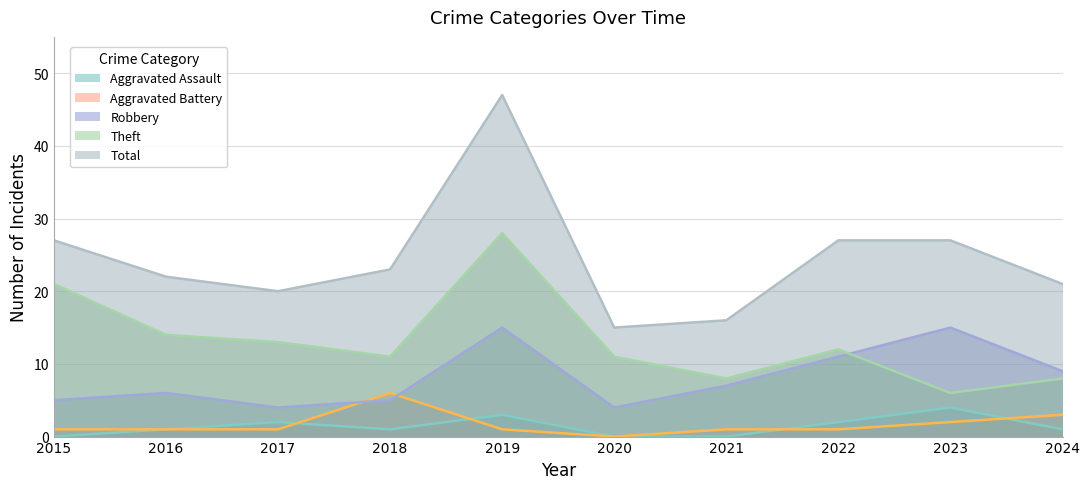

Where is Total nearest to the value 31?

2015